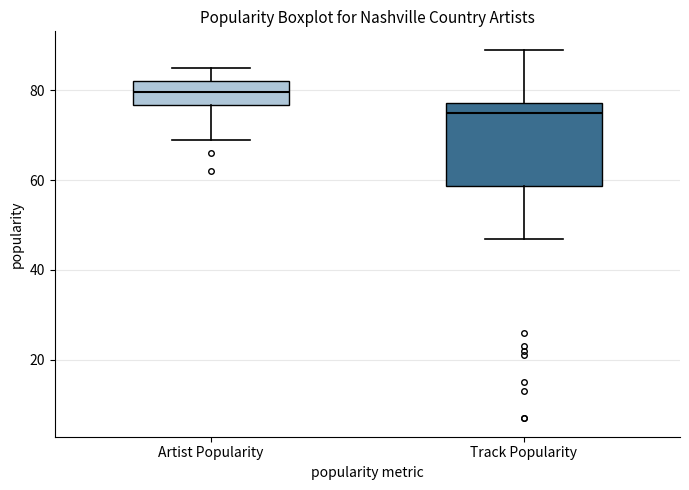

Reading left to right, read every box against the y-axis: the position of its median line, the range the box covers, and the ends of its whiskers. The values are not printed on the chart, so give them approximately, as read against the axis.

Artist Popularity: median 80, box 76 to 82, whiskers 70 to 86
Track Popularity: median 76, box 58 to 78, whiskers 48 to 90